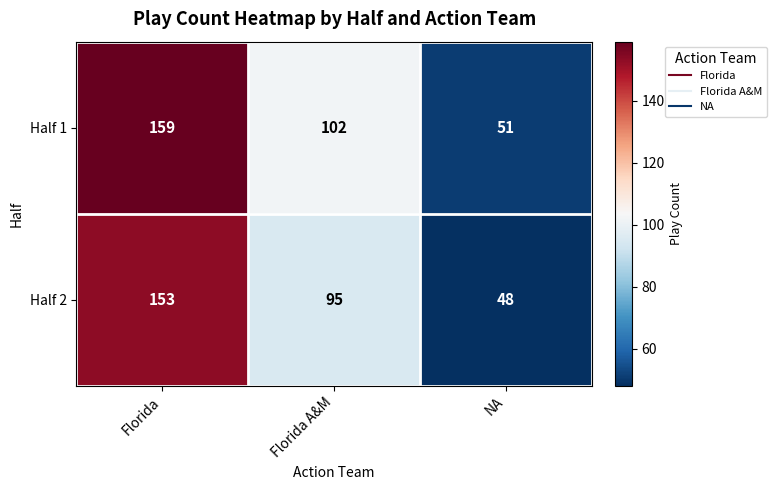

At which label does Half 2 first exceed 95?

Florida